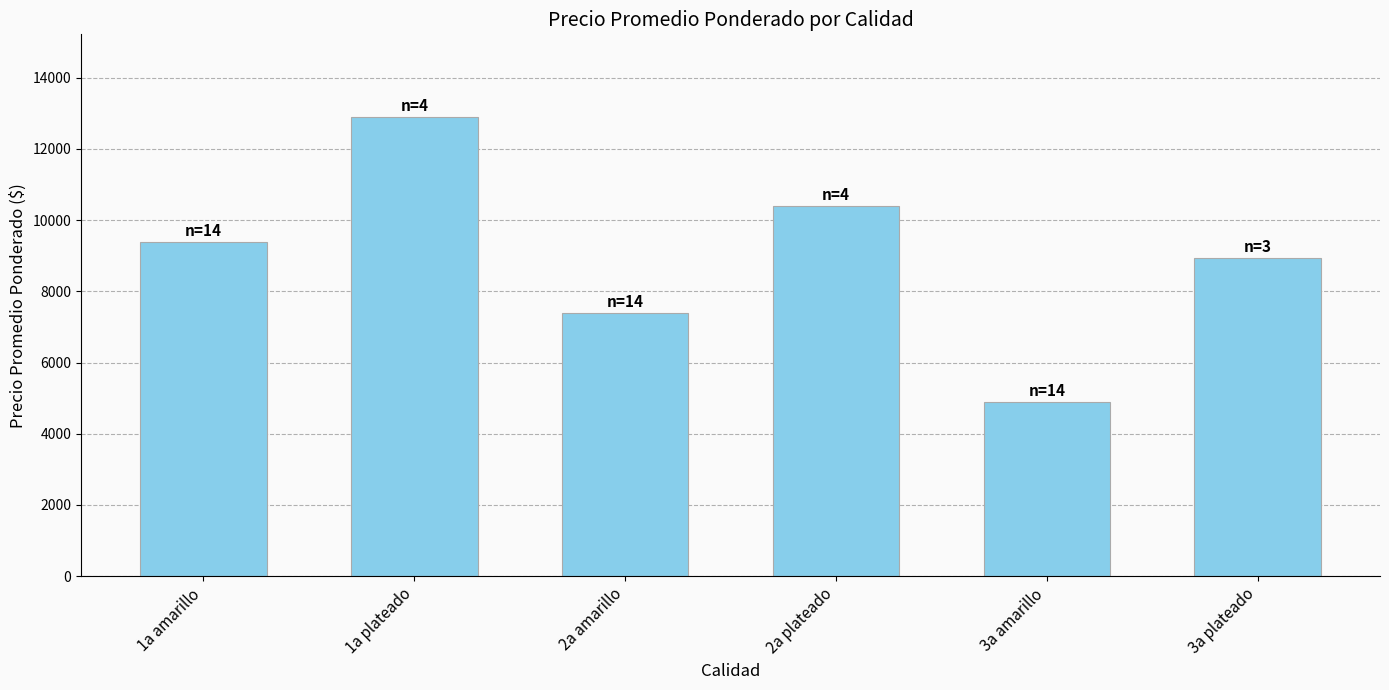

What is the change in value from 2a amarillo to 2a plateado?

+3000